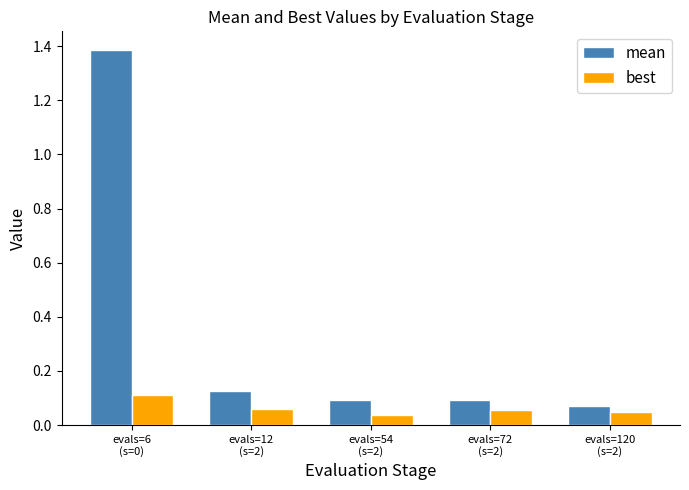

Which series has the largest range (max minus min)?

mean